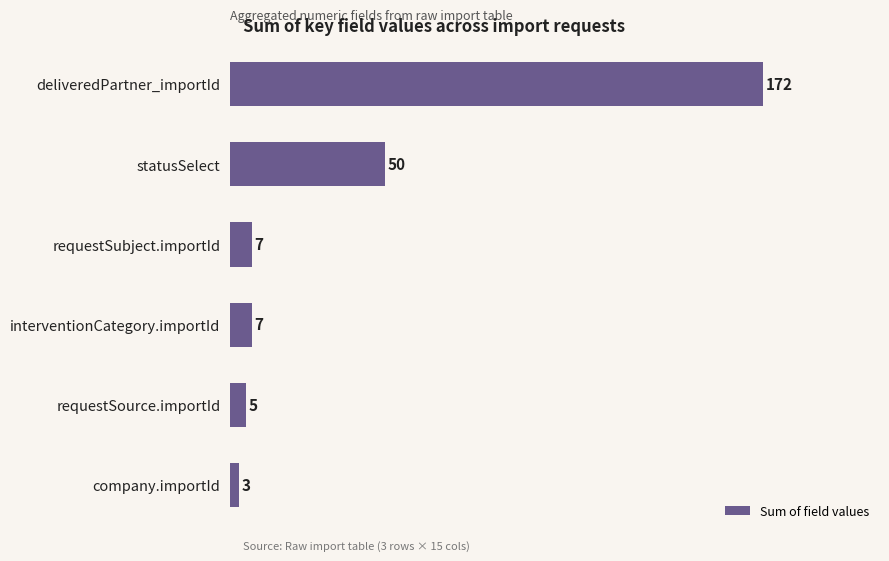

What is the greatest value displayed?

172